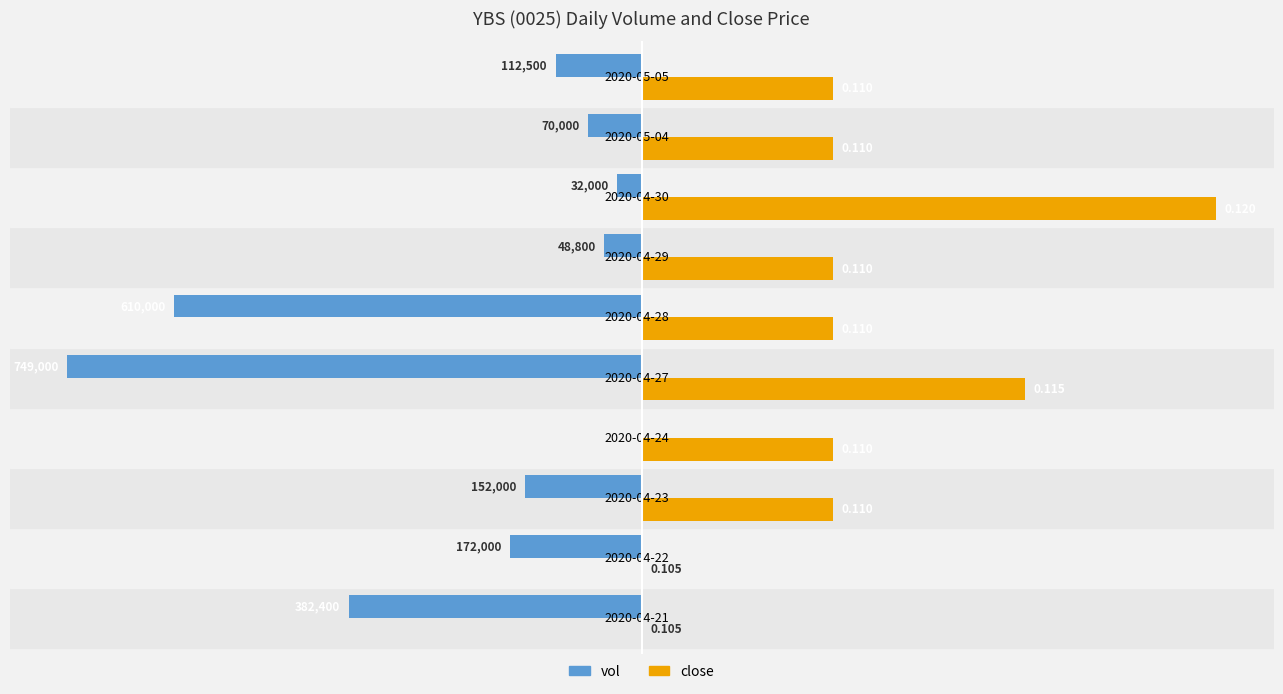

What are all the series names shown in the legend?

vol, close